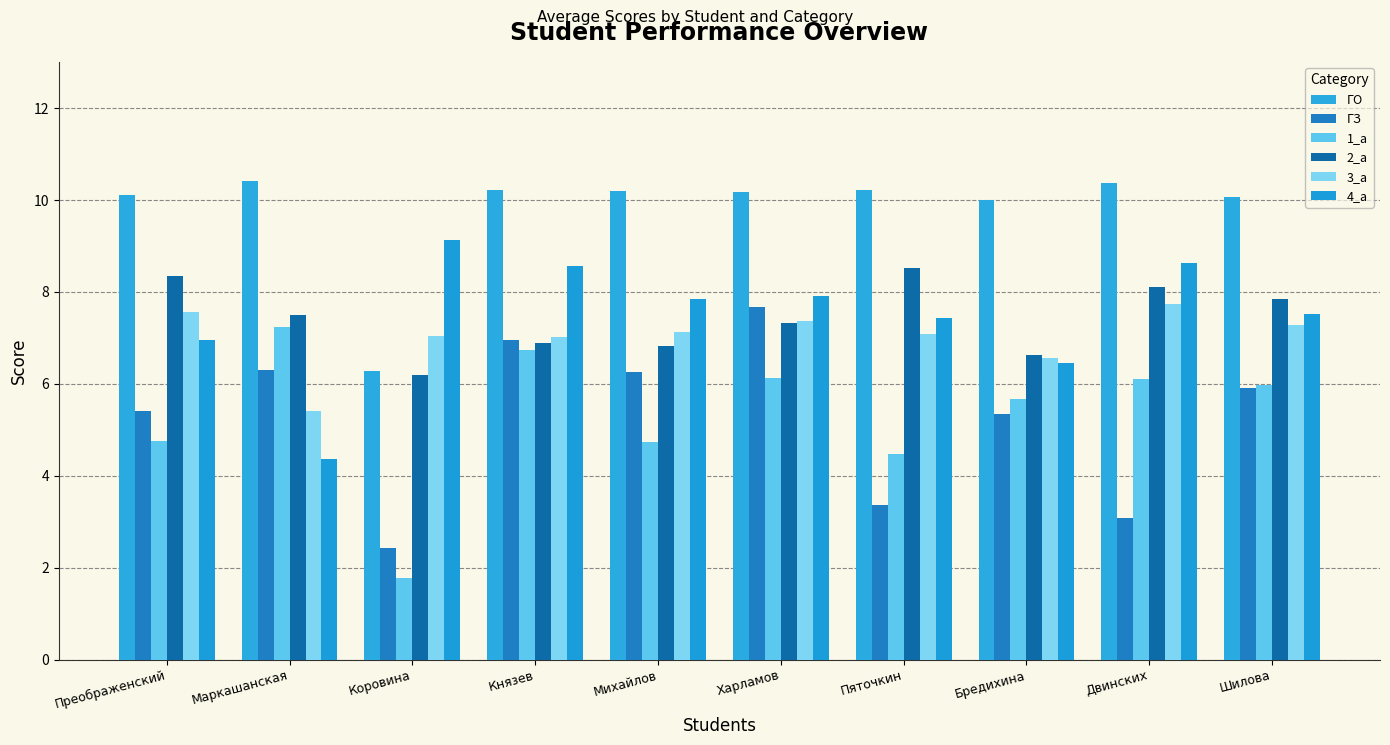

Which category has the lowest value in the ГО series?

Коровина